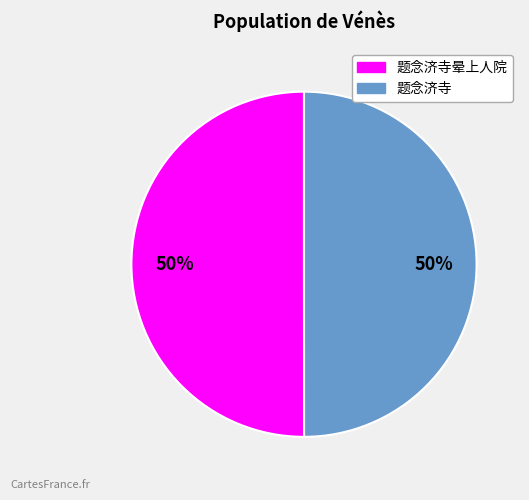

To the nearest percent, what is the average slice percentage?

50%